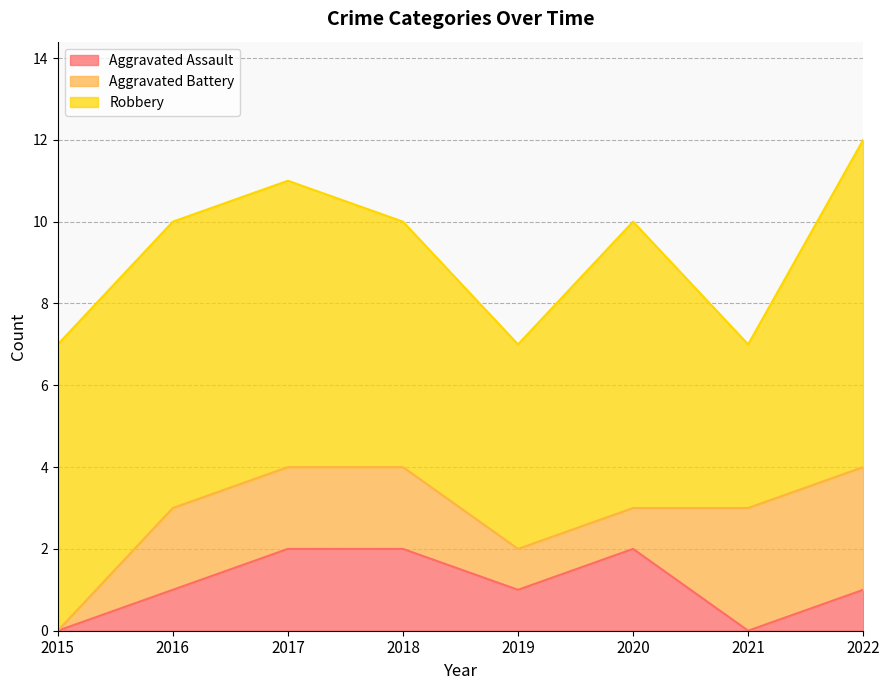

Reading right to left, extract all data points from this chart.

Aggravated Assault: 1	0	2	1	2	2	1	0
Aggravated Battery: 3	3	1	1	2	2	2	0
Robbery: 8	4	7	5	6	7	7	7